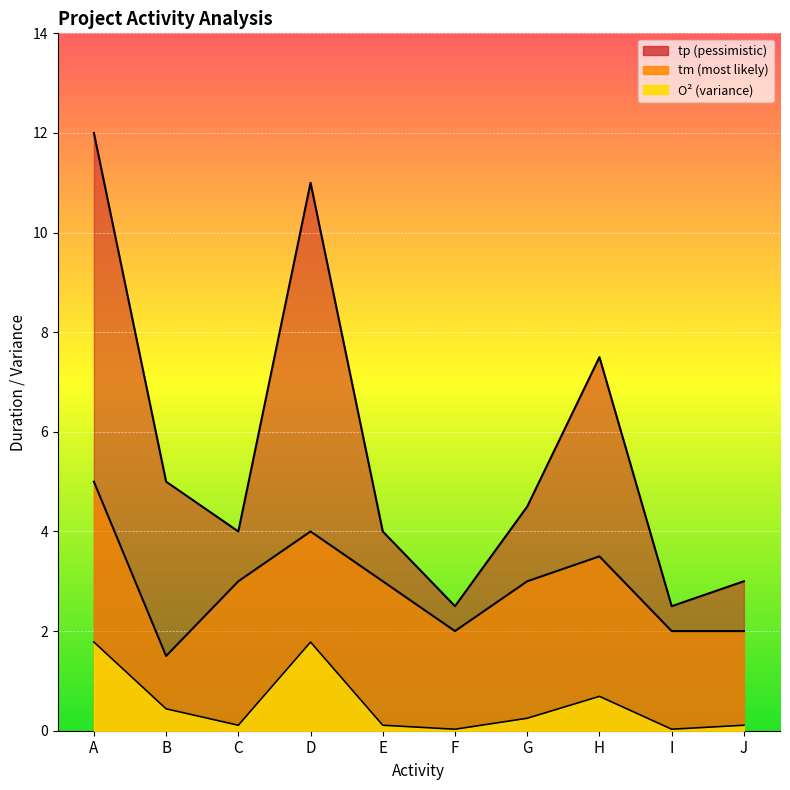

Is it true that tm equals 0.5 at I?

False